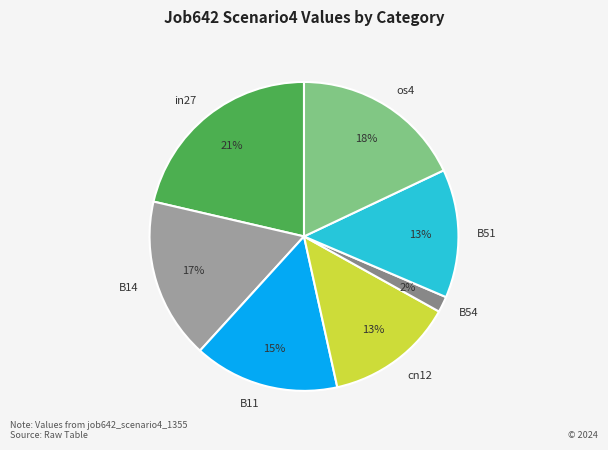

Is it true that cn12 is 13% of the pie?

True